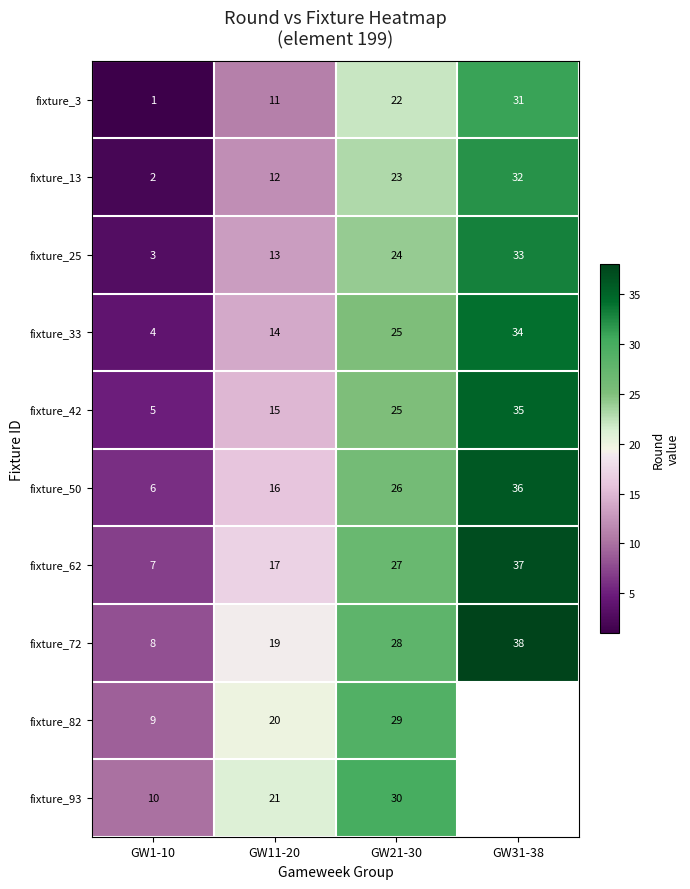

At which category does the chart reach its minimum across all series?

GW1-10